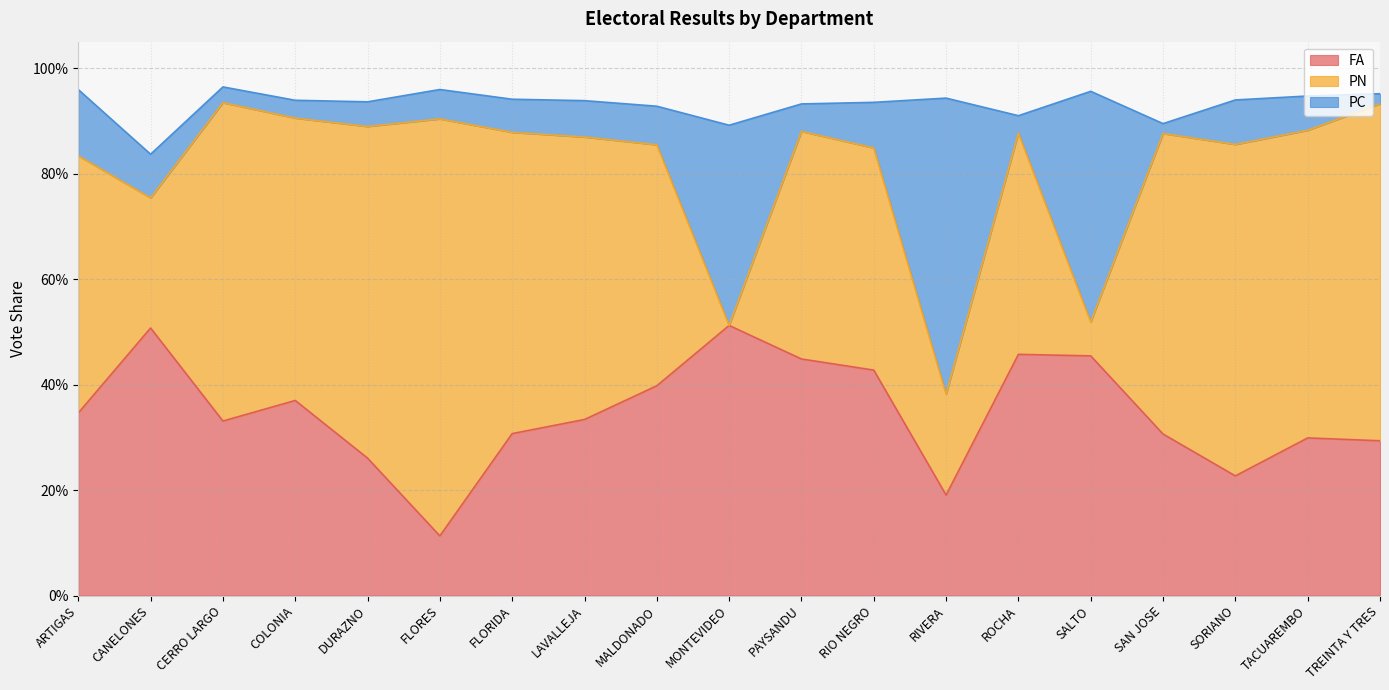

The value of PC at DURAZNO is 0.9. True or false?

True